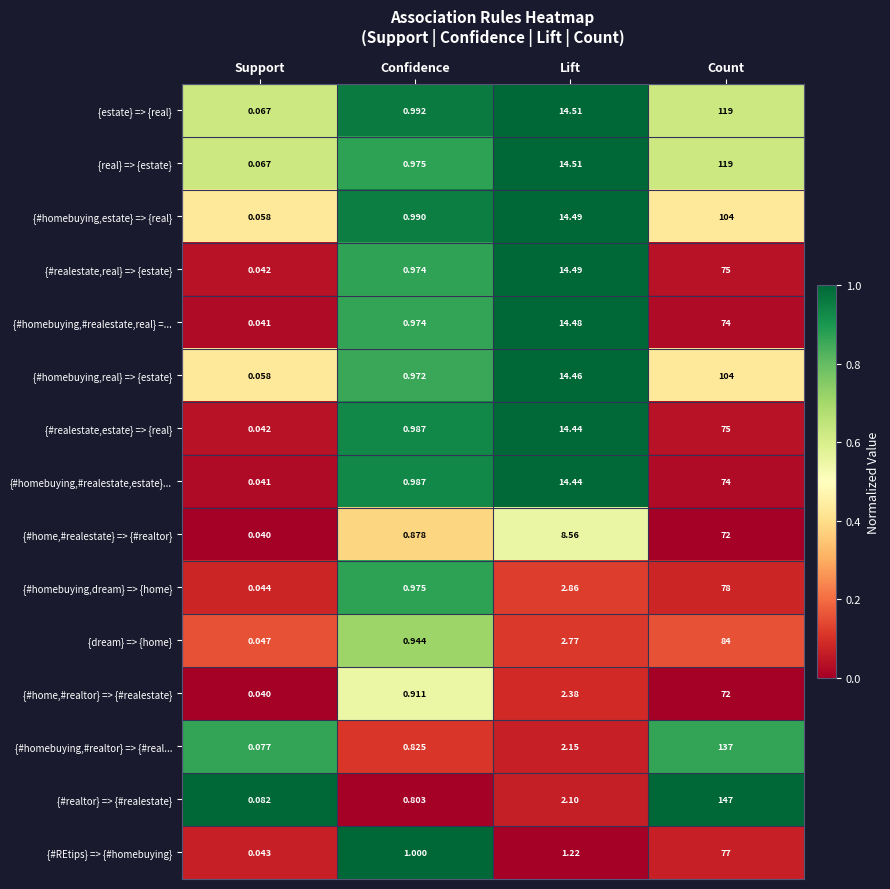

At which label does {#home,#realtor} => {#realestate} reach its minimum?

Support